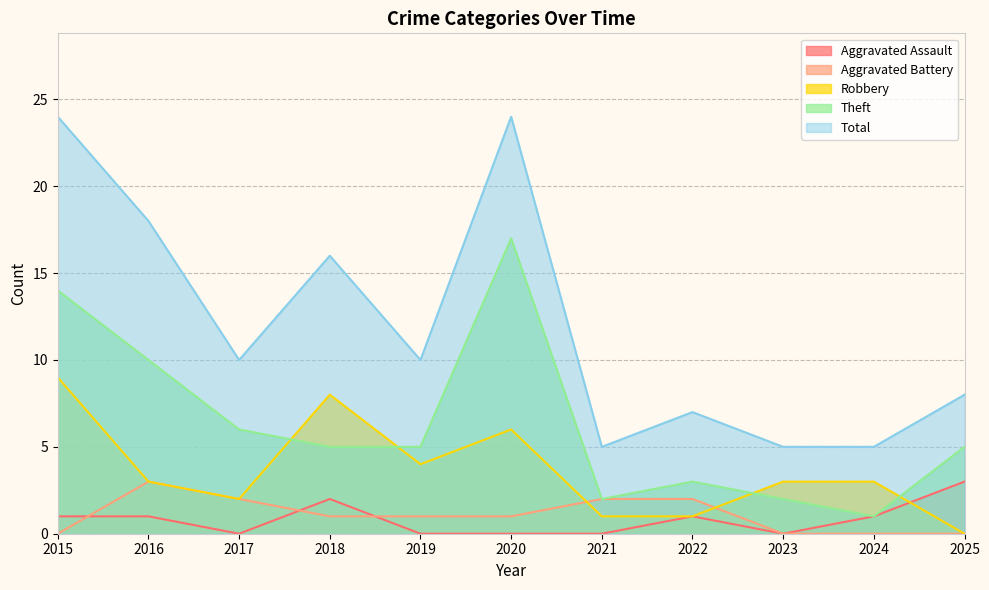

Reading left to right, what are all the values shown in this chart?

Aggravated Assault: 1	1	0	2	0	0	0	1	0	1	3
Aggravated Battery: 0	3	2	1	1	1	2	2	0	0	0
Robbery: 9	3	2	8	4	6	1	1	3	3	0
Theft: 14	10	6	5	5	17	2	3	2	1	5
Total: 24	18	10	16	10	24	5	7	5	5	8